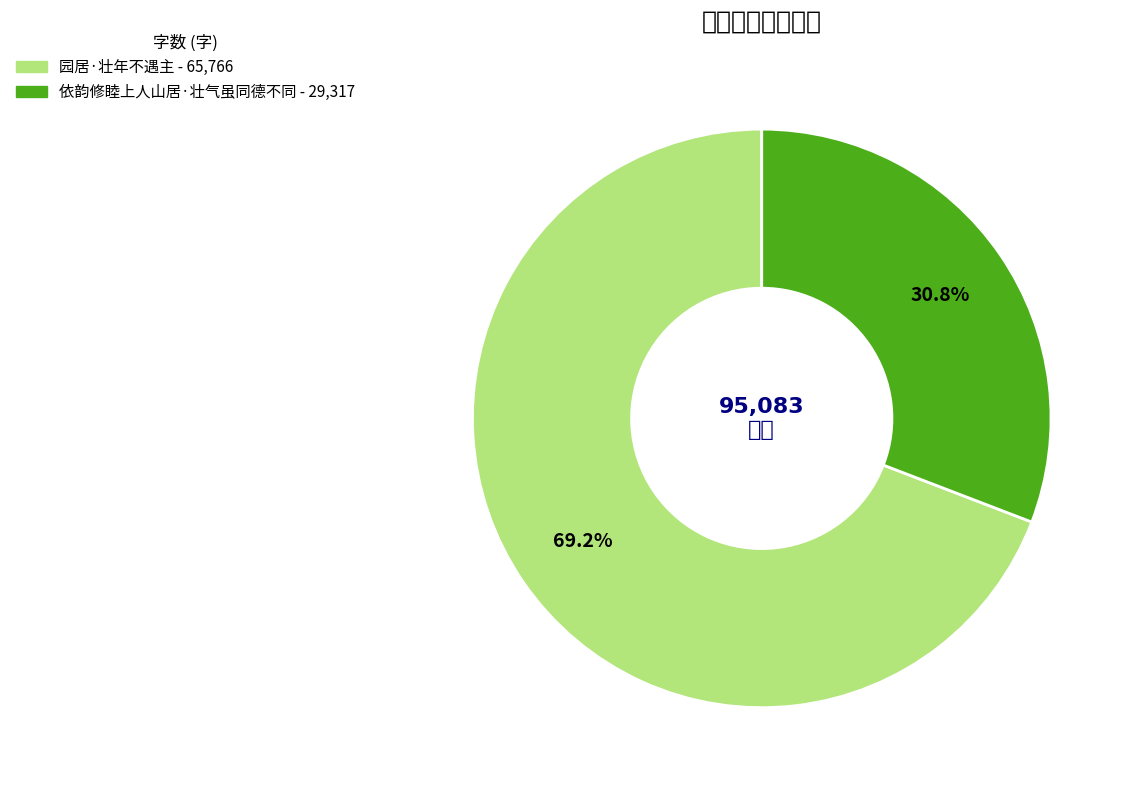

Which slice is the largest?

园居·壮年不遇主